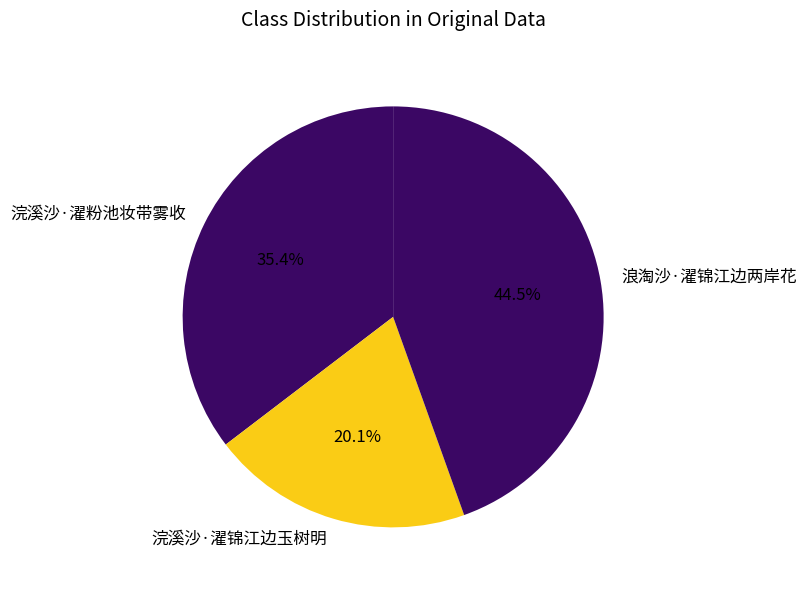

Does 浣溪沙·濯锦江边玉树明 represent more than half of the total?

No